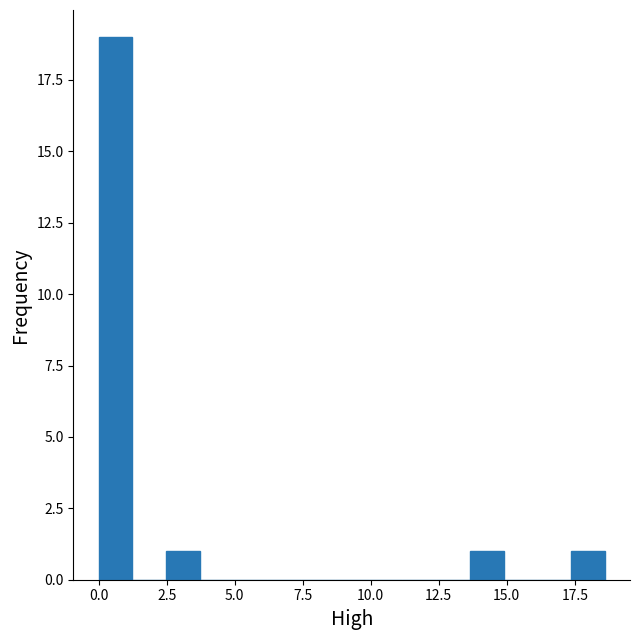

Around what value on the x-axis is the tallest bar? Give the approximate position of its centre, as read against the axis.

0.5